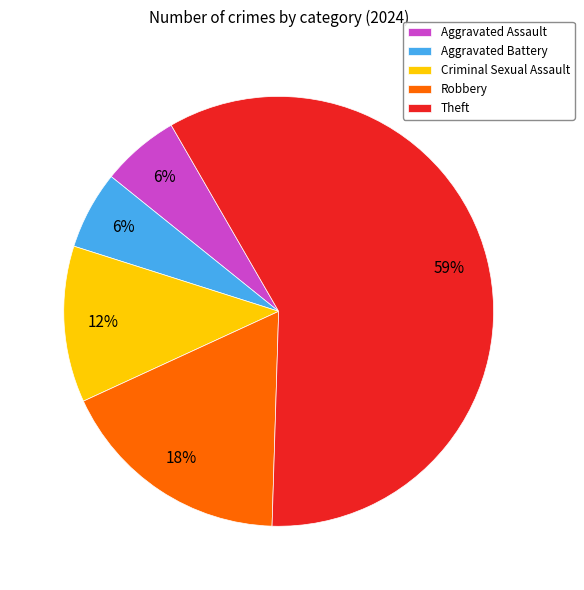

Which category has the biggest portion of the pie?

Theft